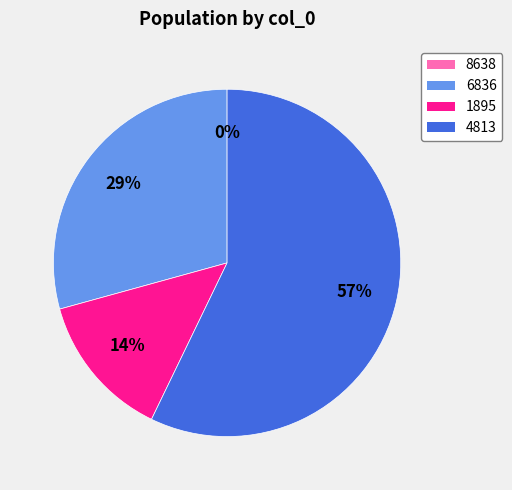

Between 4813 and 1895, which is larger?

4813